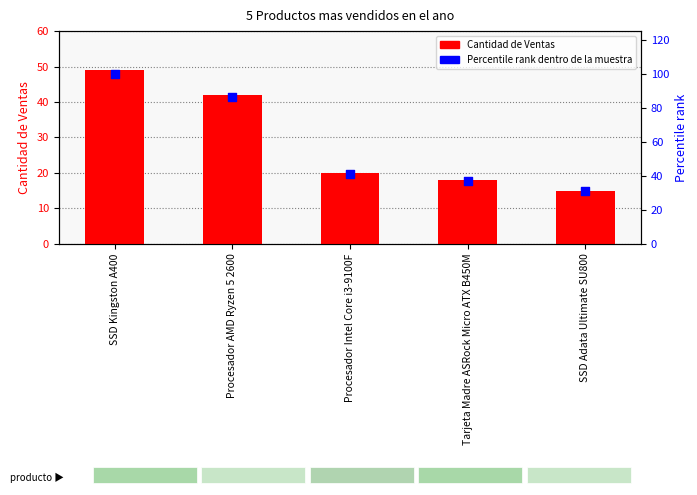

Which series reaches the minimum Y coordinate?

Cantidad de Ventas